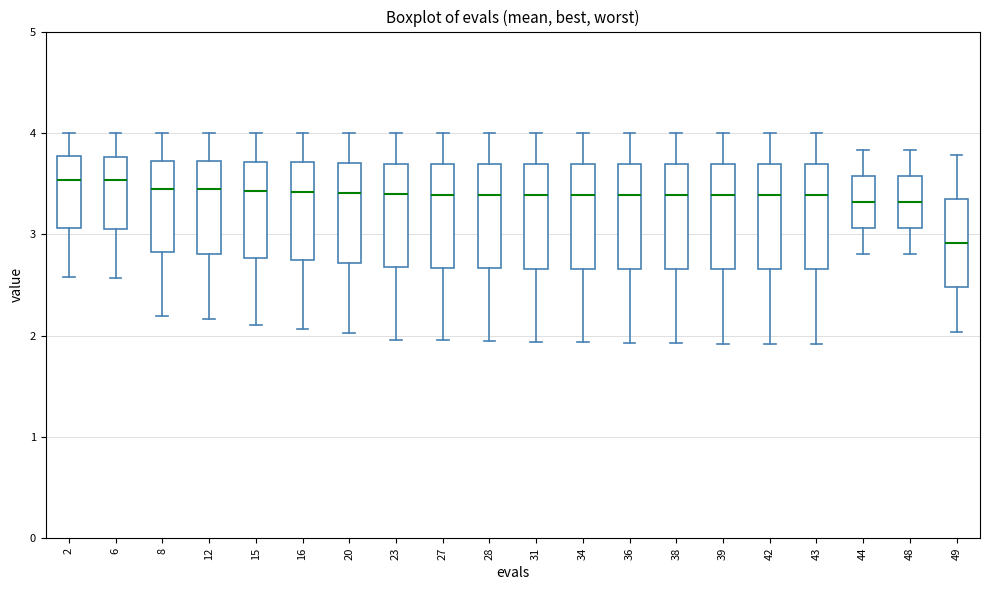

Reading left to right, read every box against the y-axis: the position of its median line, the range the box covers, and the ends of its whiskers. The values are not printed on the chart, so give them approximately, as read against the axis.

2: median 3.5, box 3.1 to 3.8, whiskers 2.6 to 4.0
6: median 3.5, box 3.0 to 3.8, whiskers 2.6 to 4.0
8: median 3.4, box 2.8 to 3.7, whiskers 2.2 to 4.0
12: median 3.4, box 2.8 to 3.7, whiskers 2.2 to 4.0
15: median 3.4, box 2.8 to 3.7, whiskers 2.1 to 4.0
16: median 3.4, box 2.7 to 3.7, whiskers 2.1 to 4.0
20: median 3.4, box 2.7 to 3.7, whiskers 2.0 to 4.0
23: median 3.4, box 2.7 to 3.7, whiskers 2.0 to 4.0
27: median 3.4, box 2.7 to 3.7, whiskers 2.0 to 4.0
28: median 3.4, box 2.7 to 3.7, whiskers 1.9 to 4.0
31: median 3.4, box 2.7 to 3.7, whiskers 1.9 to 4.0
34: median 3.4, box 2.7 to 3.7, whiskers 1.9 to 4.0
36: median 3.4, box 2.7 to 3.7, whiskers 1.9 to 4.0
38: median 3.4, box 2.7 to 3.7, whiskers 1.9 to 4.0
39: median 3.4, box 2.7 to 3.7, whiskers 1.9 to 4.0
42: median 3.4, box 2.7 to 3.7, whiskers 1.9 to 4.0
43: median 3.4, box 2.7 to 3.7, whiskers 1.9 to 4.0
44: median 3.3, box 3.1 to 3.6, whiskers 2.8 to 3.8
48: median 3.3, box 3.1 to 3.6, whiskers 2.8 to 3.8
49: median 2.9, box 2.5 to 3.3, whiskers 2.0 to 3.8